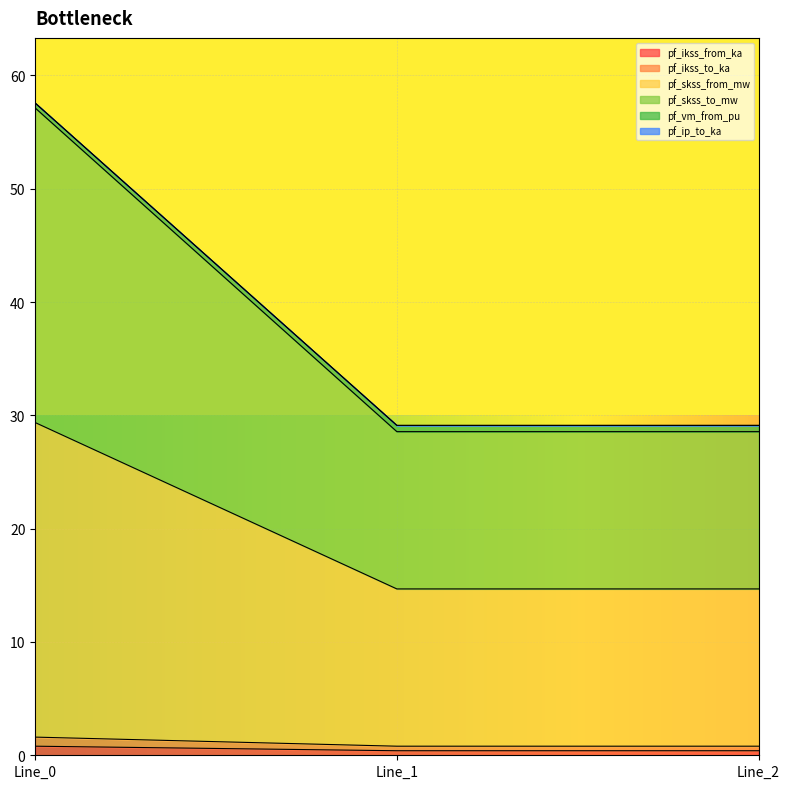

At which category does the chart reach its minimum across all series?

Line_2